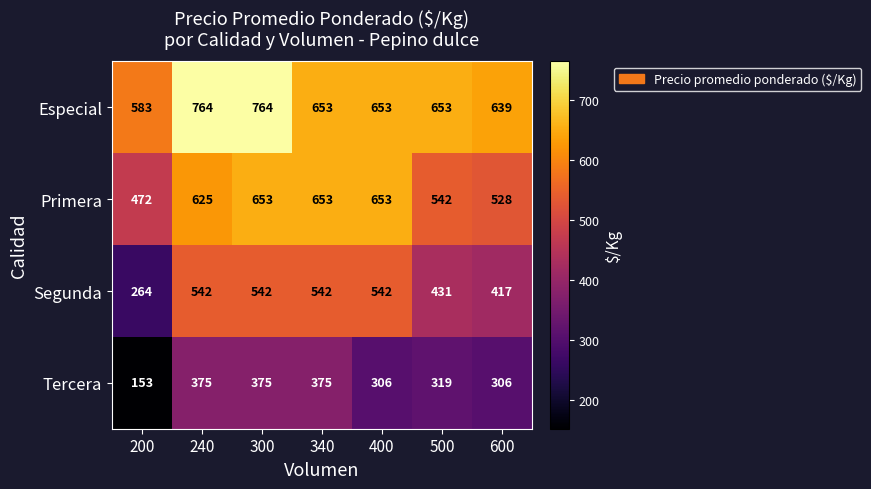

What is the total value across all series at 200?

1472